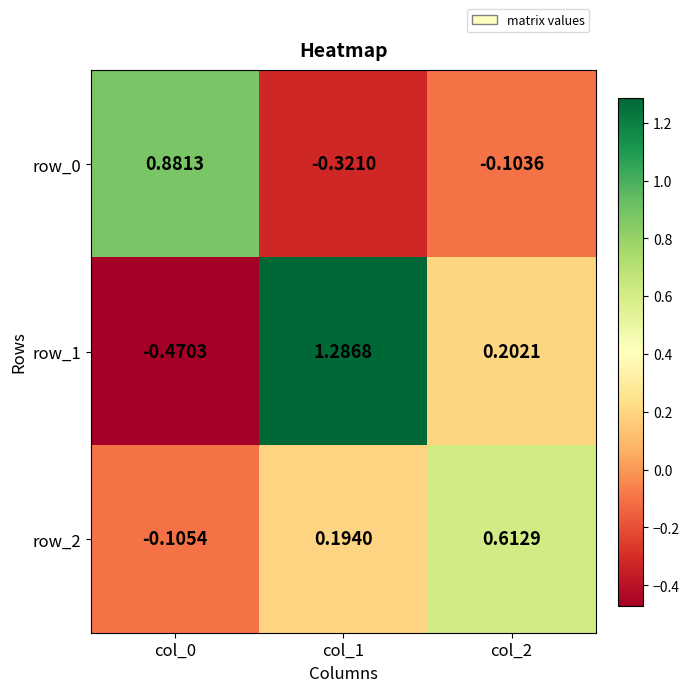

Rank the categories by row_0 value from highest to lowest.

col_0, col_2, col_1